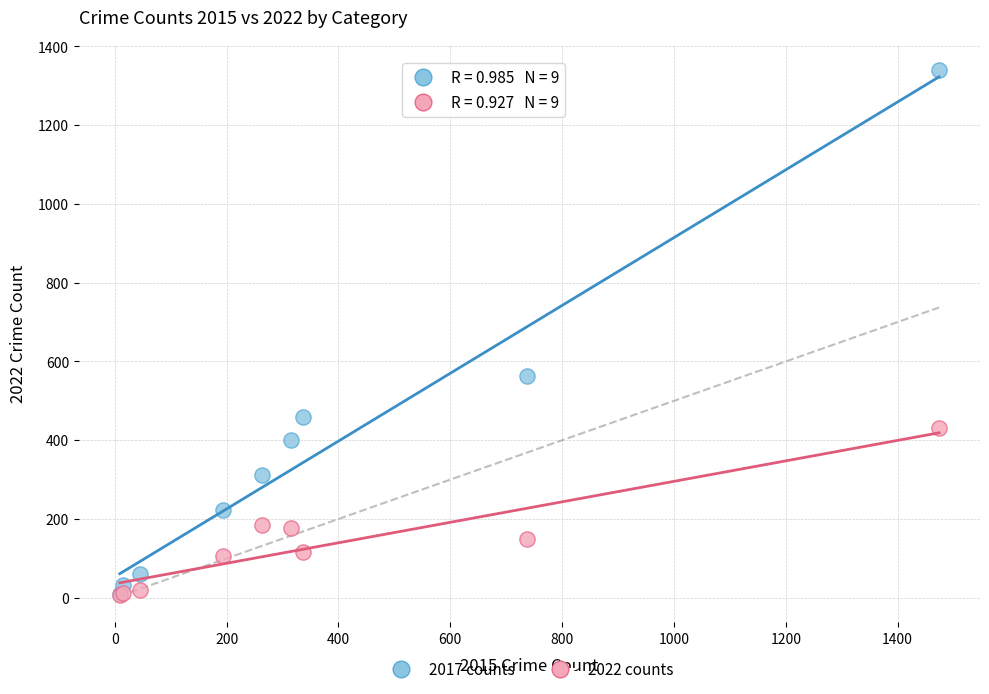

Which series reaches the maximum Y coordinate?

2017 counts